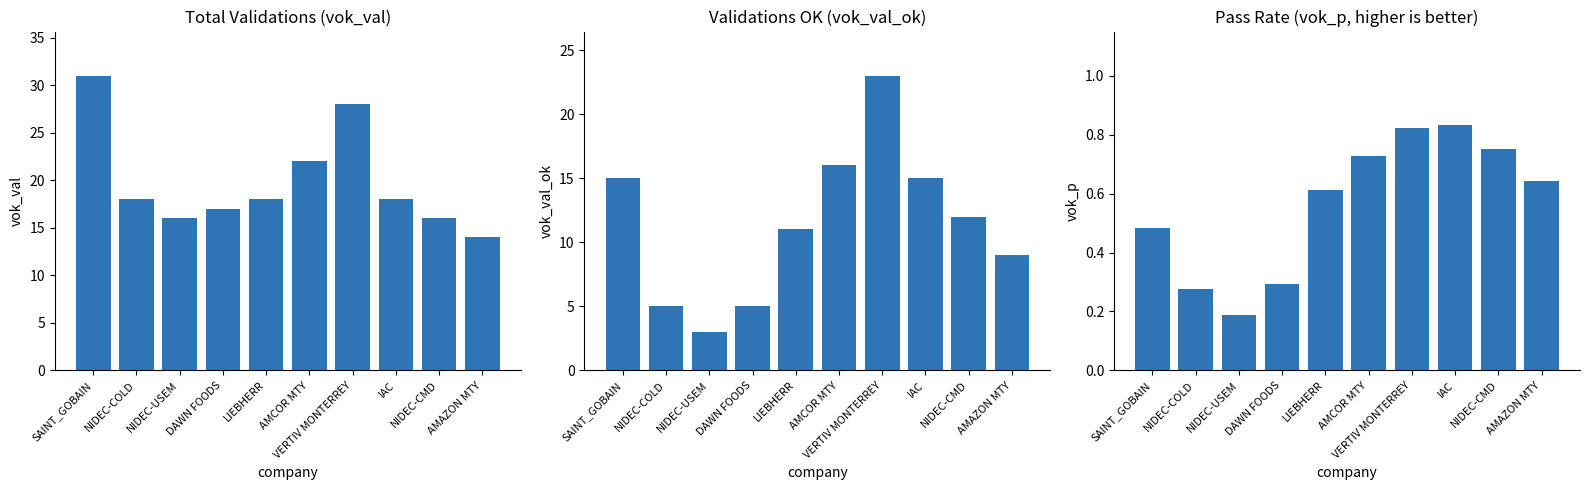

Is it true that vok_val_ok equals 1.9 at DAWN FOODS?

False